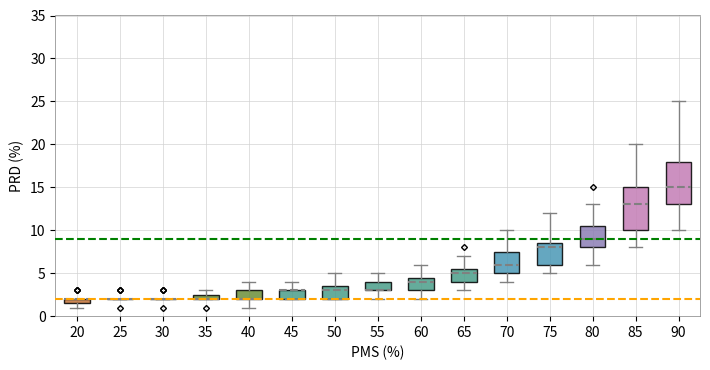

Where is the lower edge of the box at x = 45 on the y-axis? The values are not printed on the chart, so give them approximately, as read against the axis.

2.0